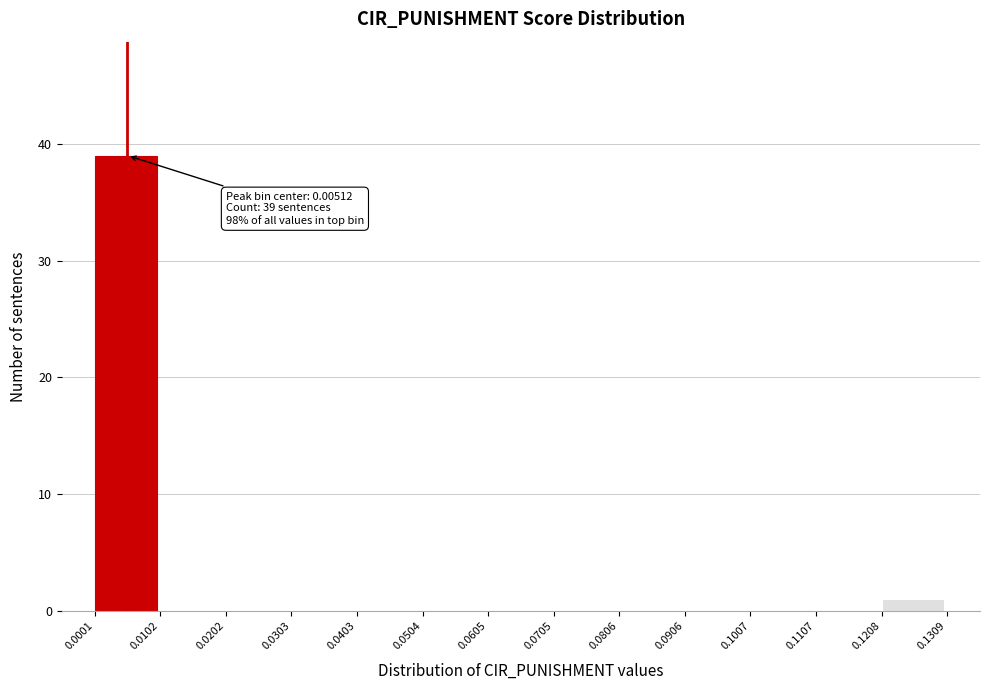

Over which range of the x-axis is the bar tallest?

0.0001 to 0.0102